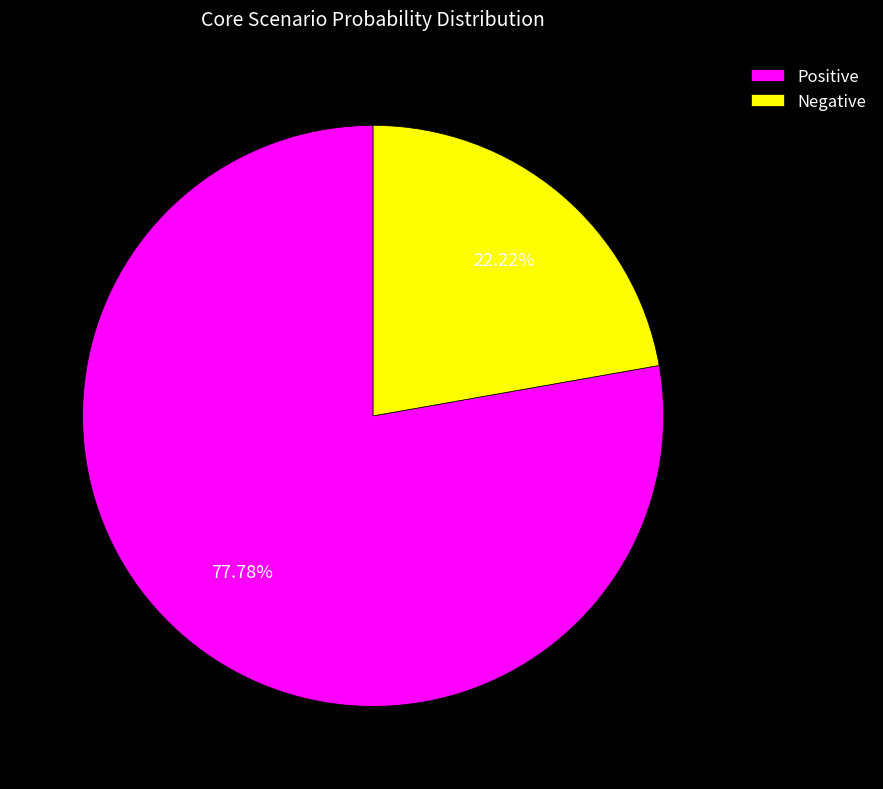

To the nearest percent, what is the difference between the largest and smallest slice percentages?

56%